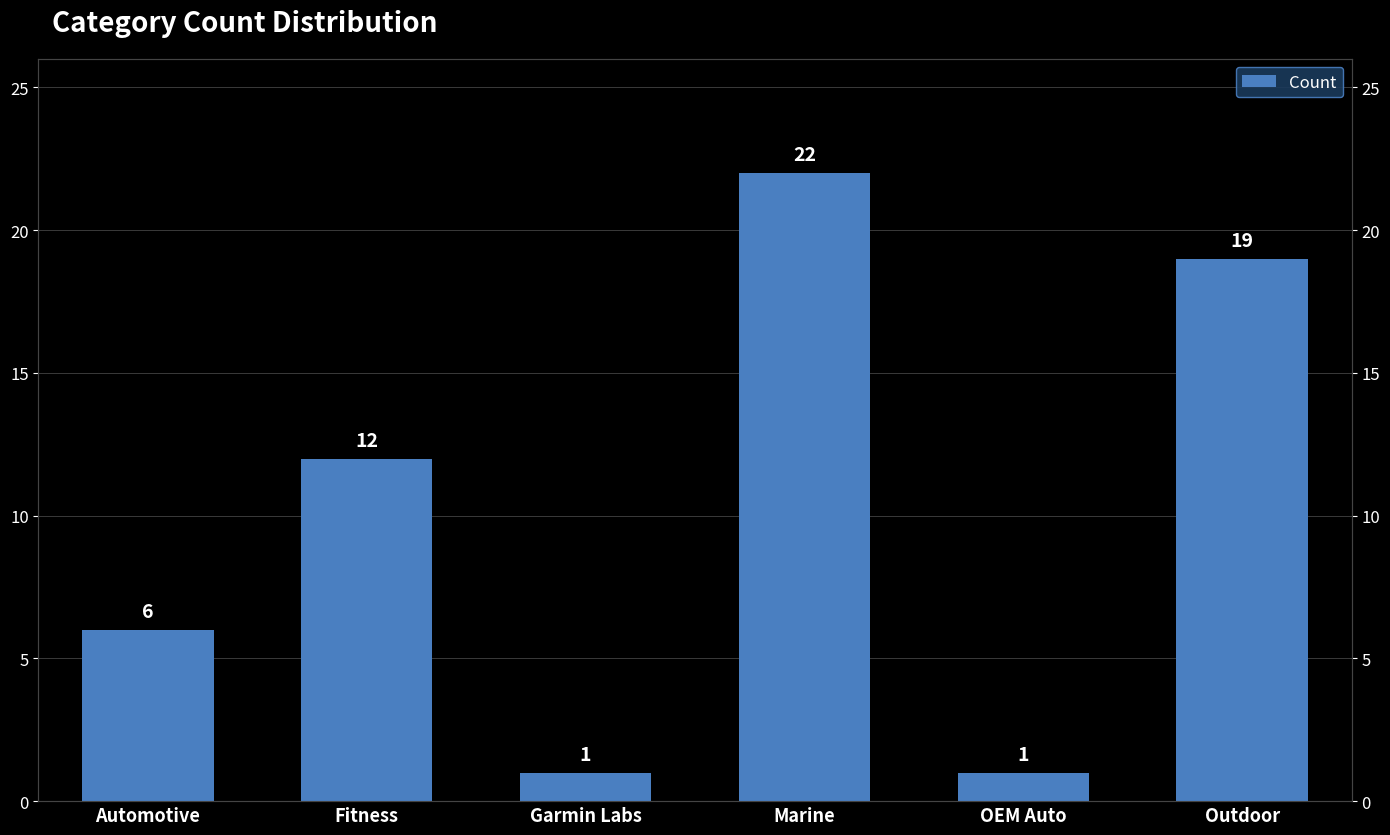

Are the bars horizontal?

No